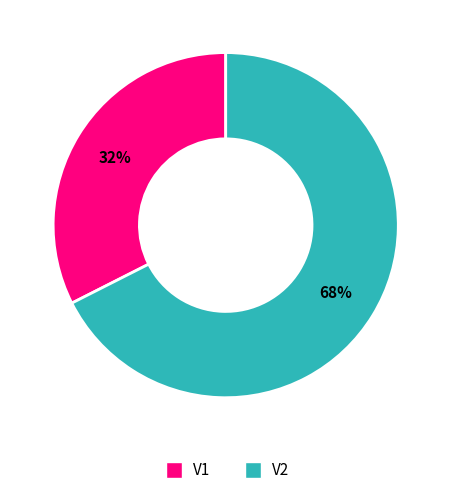

What is the smallest slice in the pie chart?

V1